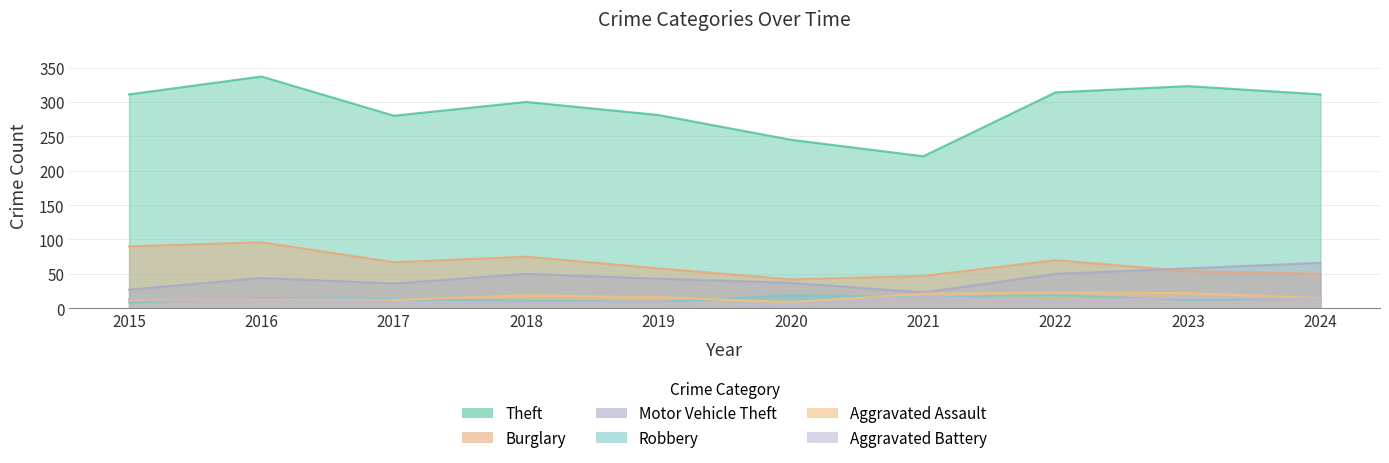

What value does the Aggravated Assault series have at 2019?

16